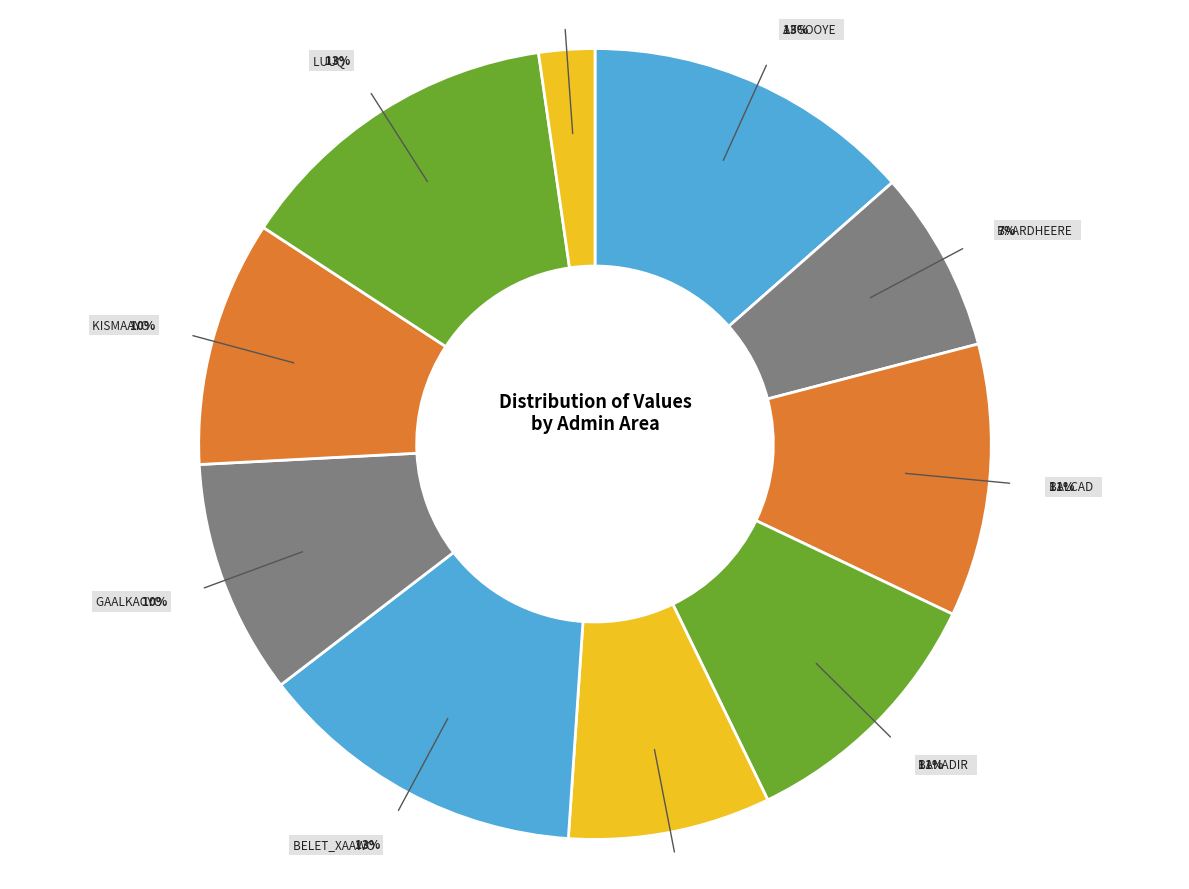

Does any single category account for the majority?

No